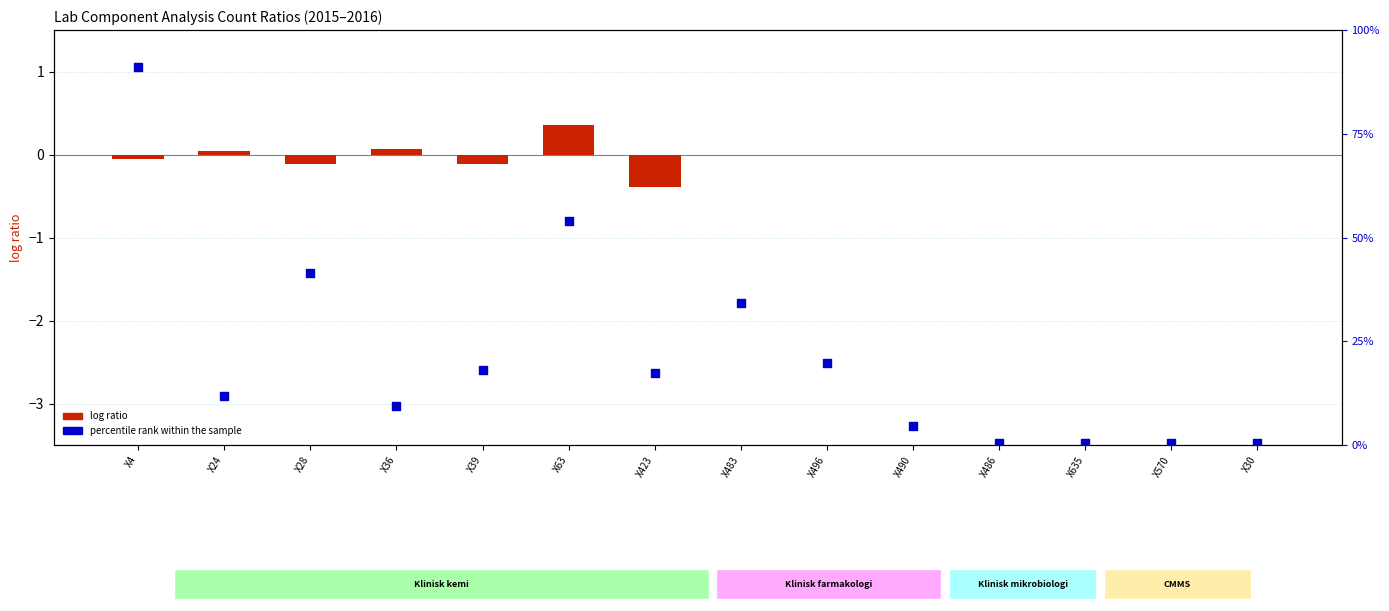

Which series reaches the minimum Y coordinate?

log ratio